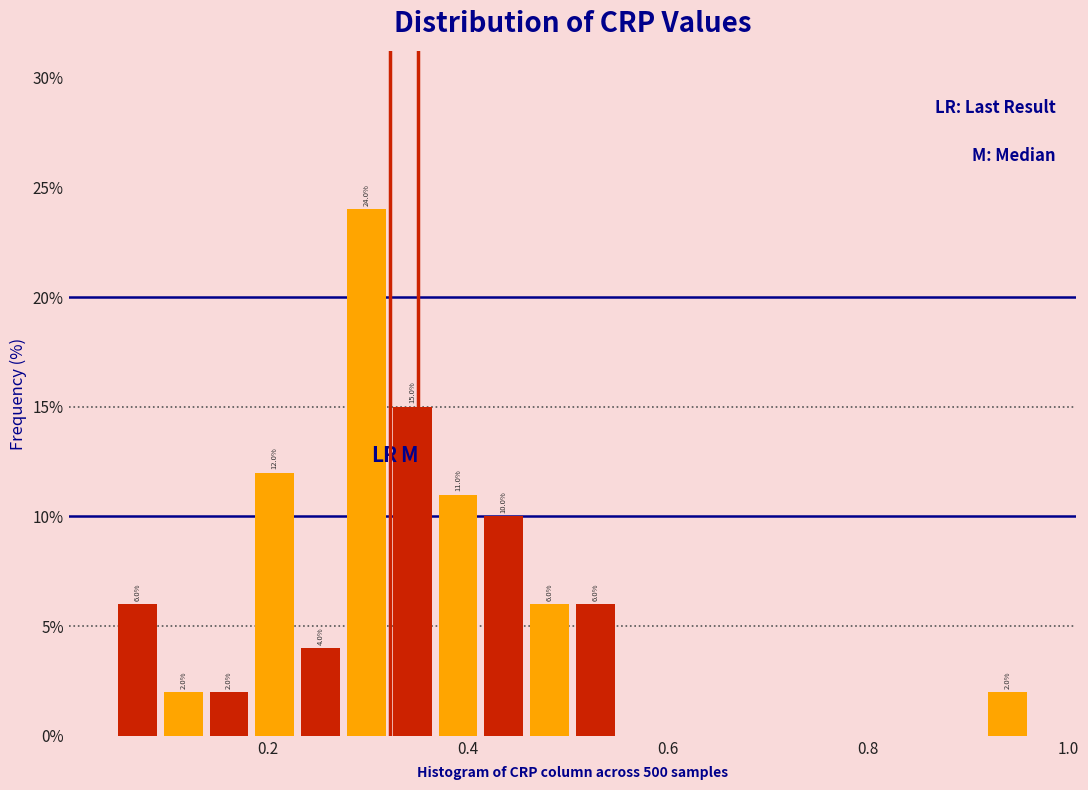

Around what value on the x-axis is the tallest bar? Give the approximate position of its centre, as read against the axis.

0.30